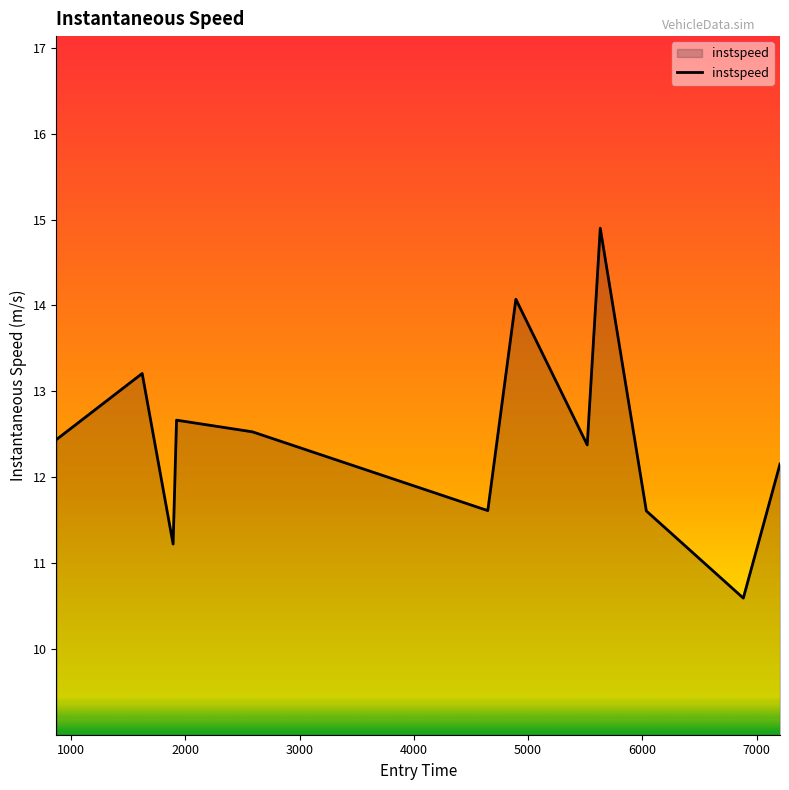

What is the minimum value shown in the chart?

10.6